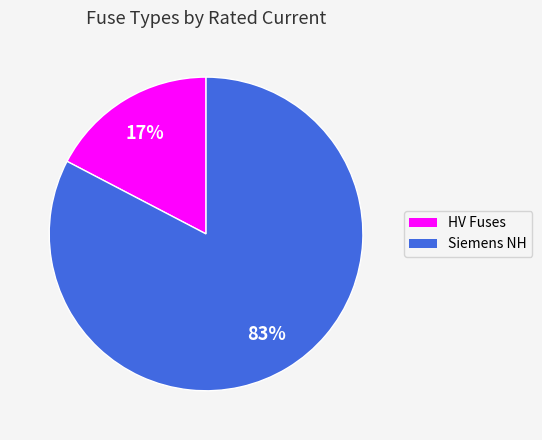

Which slice is the smallest?

HV Fuses